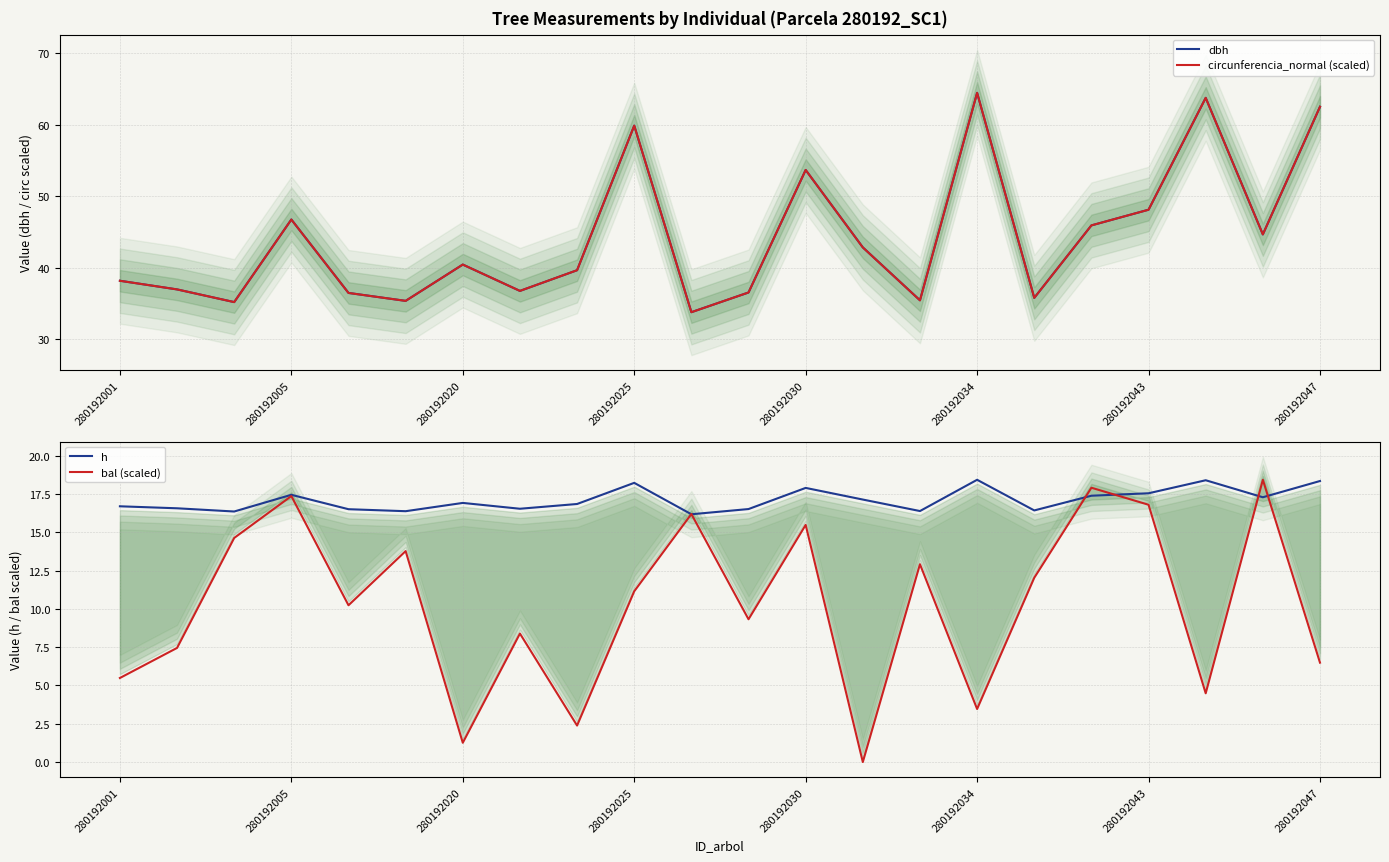

Which series has the largest total across all categories?

dbh